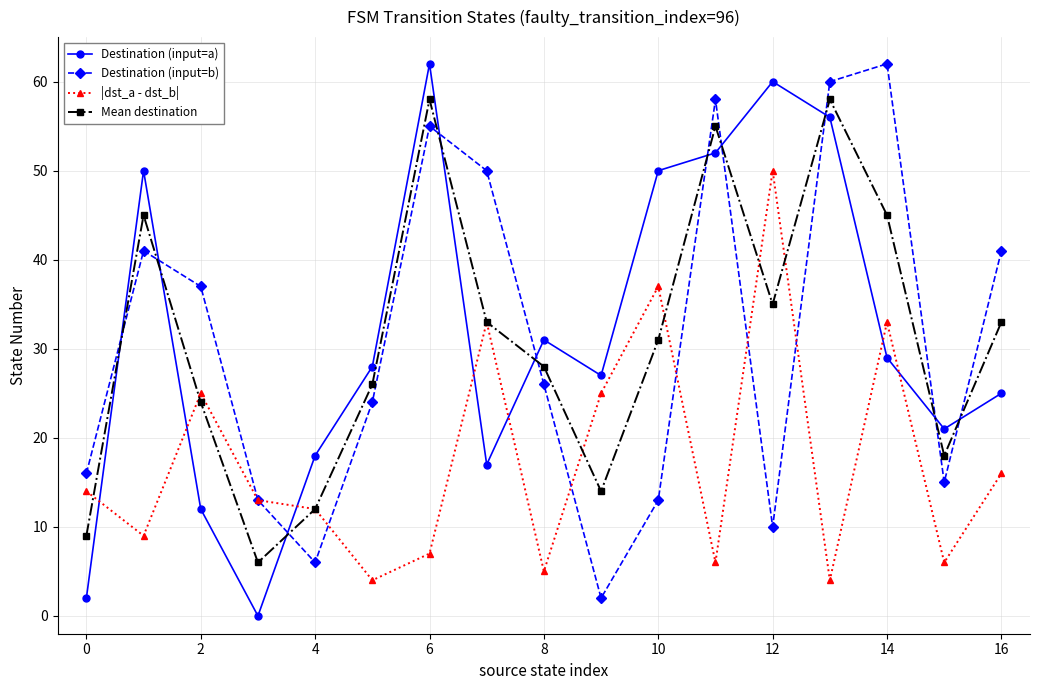

At how many categories does at least one series exceed 20?

14